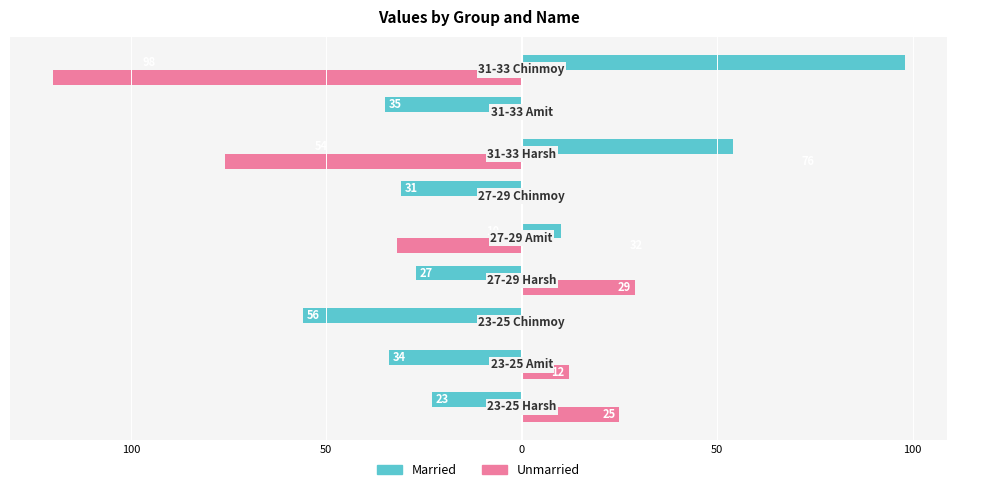

What is the value of the Unmarried bar at the 9th from the left?

-120